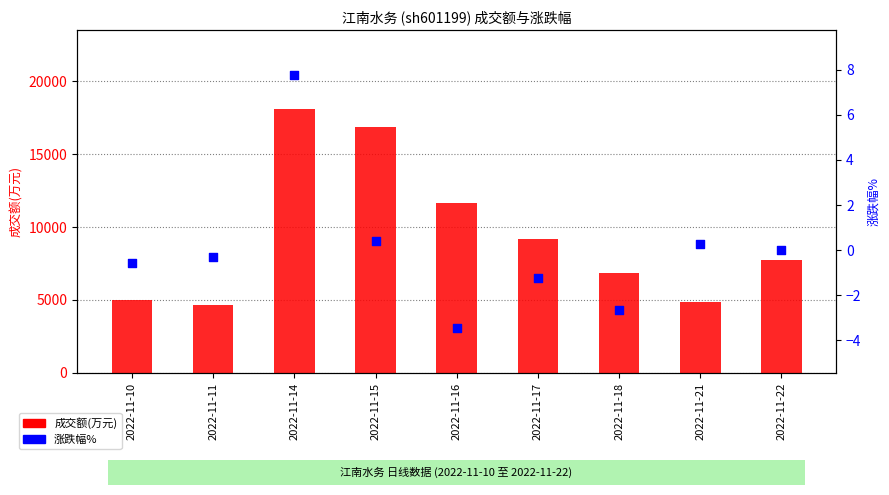

What are all the series names shown in the legend?

成交额(万元), 涨跌幅%